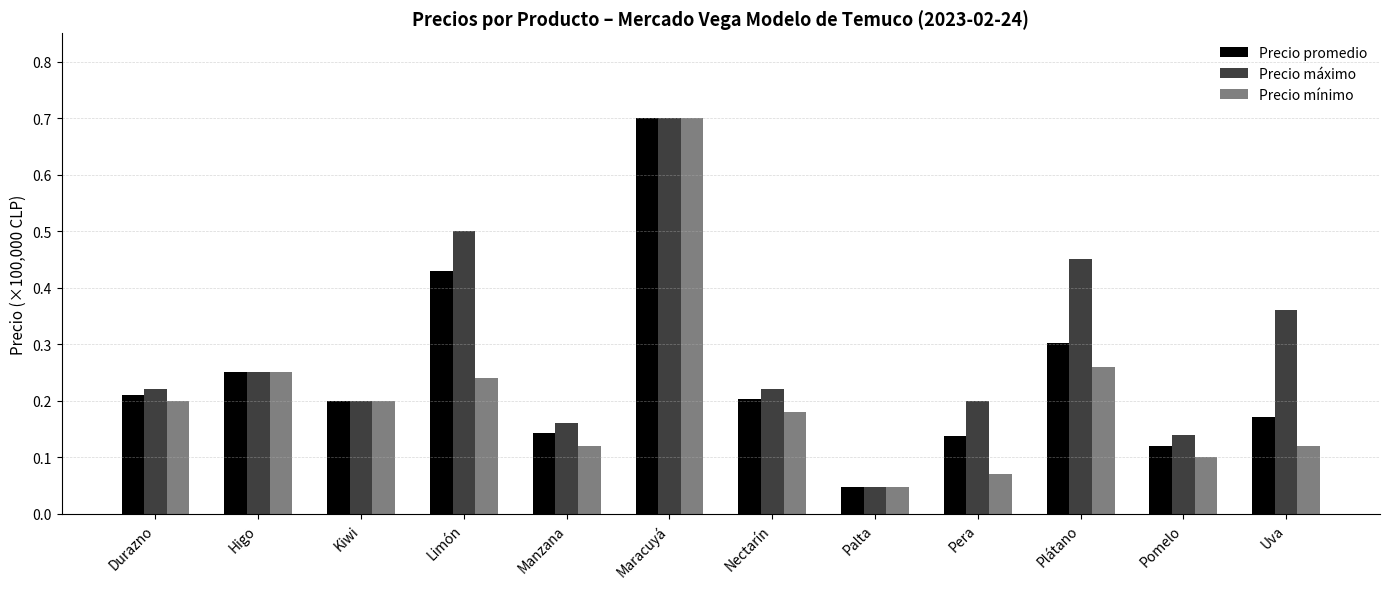

What is the difference between the maximum and minimum values in the Precio máximo series?

0.7